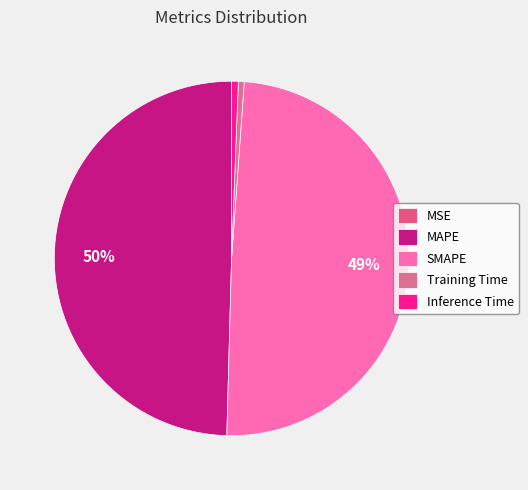

To the nearest percent, what is the average slice percentage?

20%